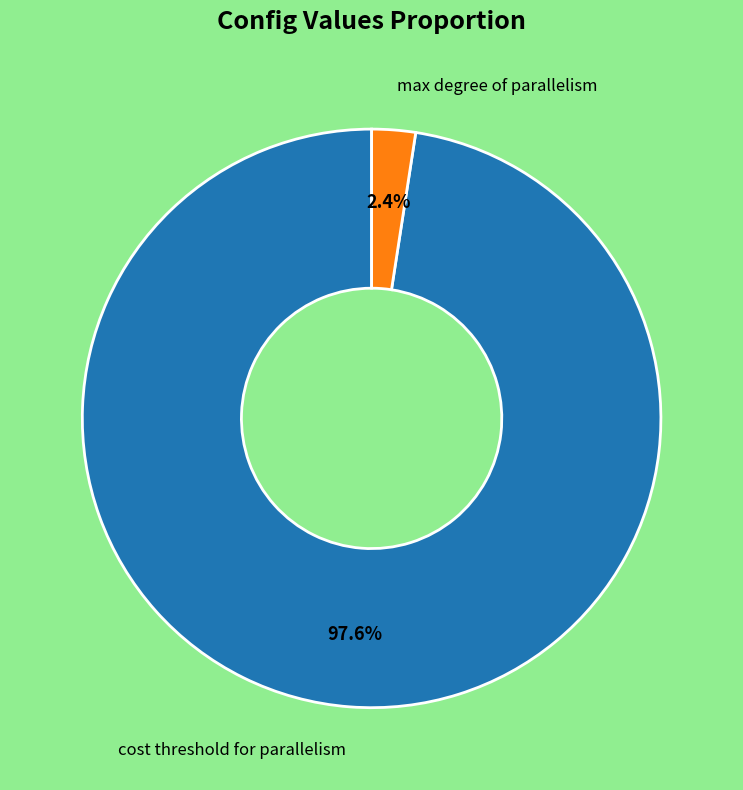

Count the number of slices in the pie.

2